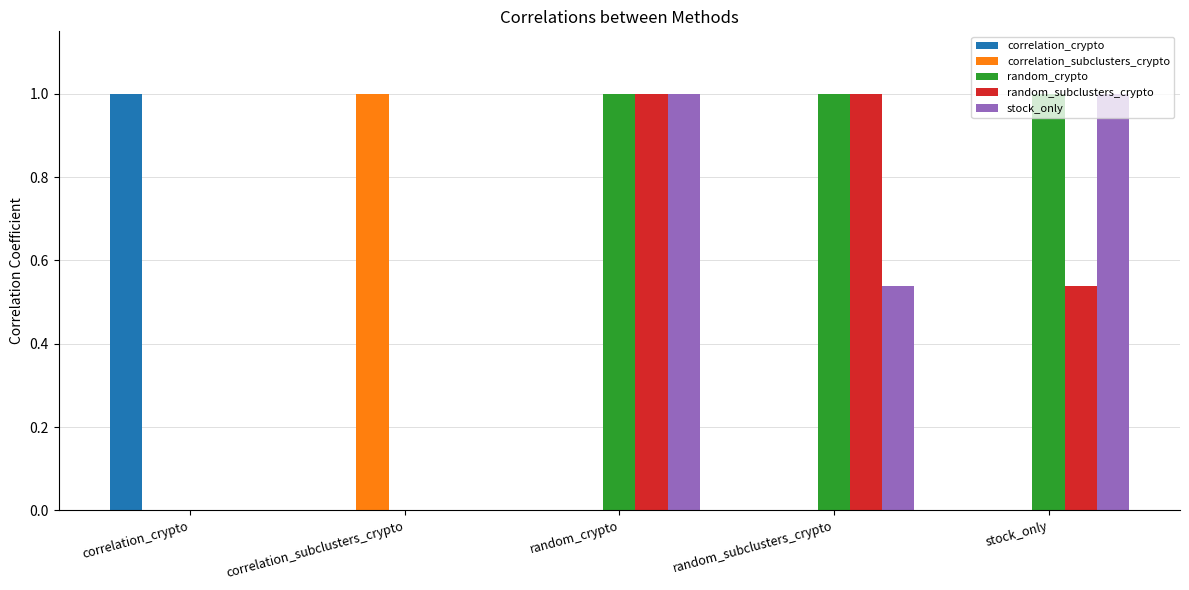

Is it true that correlation_crypto equals 1.0 at correlation_crypto?

True